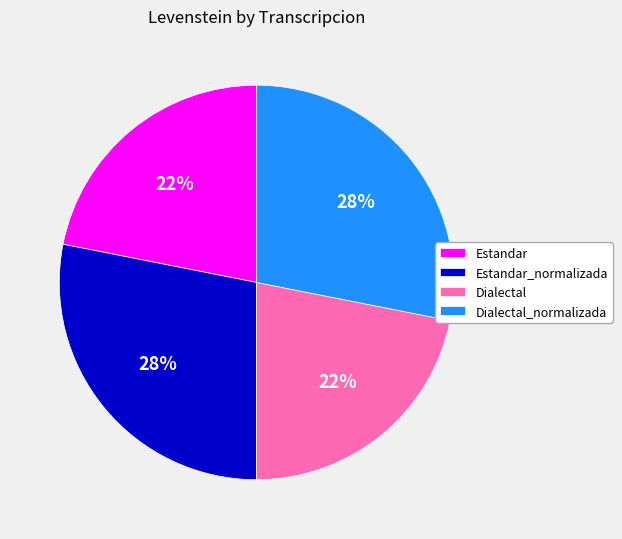

To the nearest percent, what is the combined percentage of Estandar_normalizada and Dialectal?

50%